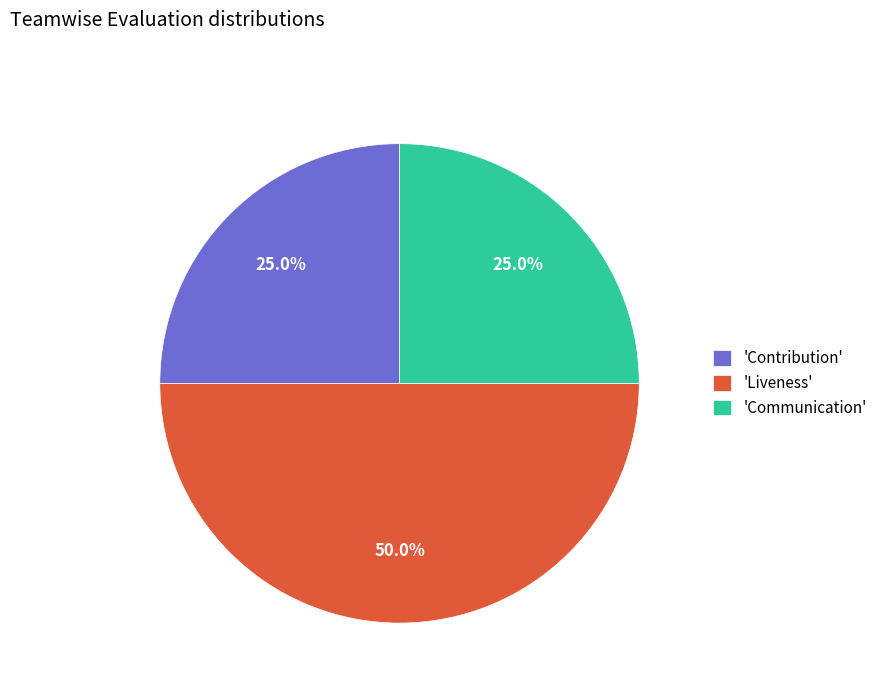

To the nearest percent, what is the average slice percentage?

33%